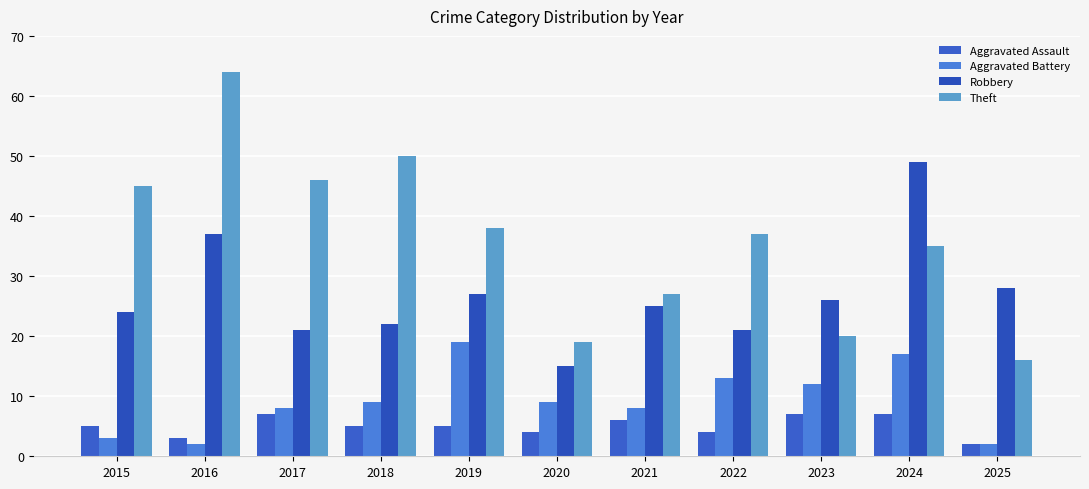

Reading left to right, what are all the values shown in this chart?

Aggravated Assault: 2015=5	2016=3	2017=7	2018=5	2019=5	2020=4	2021=6	2022=4	2023=7	2024=7	2025=2
Aggravated Battery: 2015=3	2016=2	2017=8	2018=9	2019=19	2020=9	2021=8	2022=13	2023=12	2024=17	2025=2
Robbery: 2015=24	2016=37	2017=21	2018=22	2019=27	2020=15	2021=25	2022=21	2023=26	2024=49	2025=28
Theft: 2015=45	2016=64	2017=46	2018=50	2019=38	2020=19	2021=27	2022=37	2023=20	2024=35	2025=16